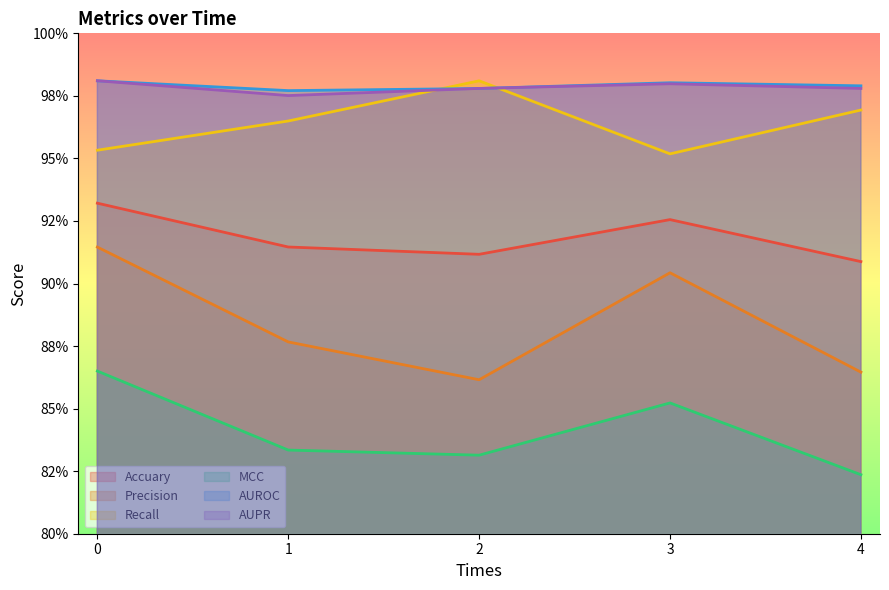

What is the average value of the Recall series?

1.0